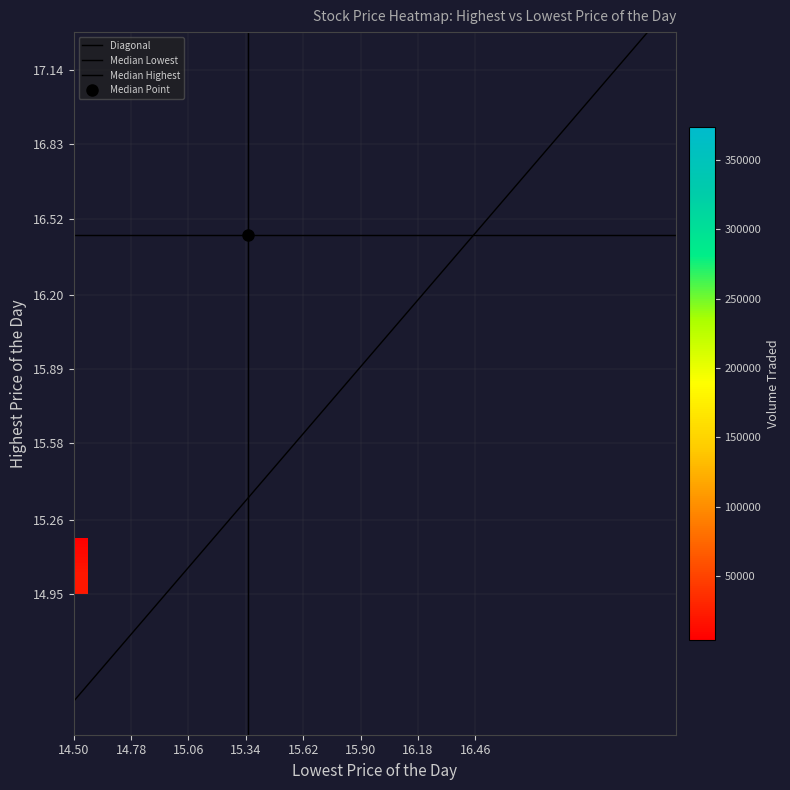

What is the spread (max minus min) of values at 11?

72884.2